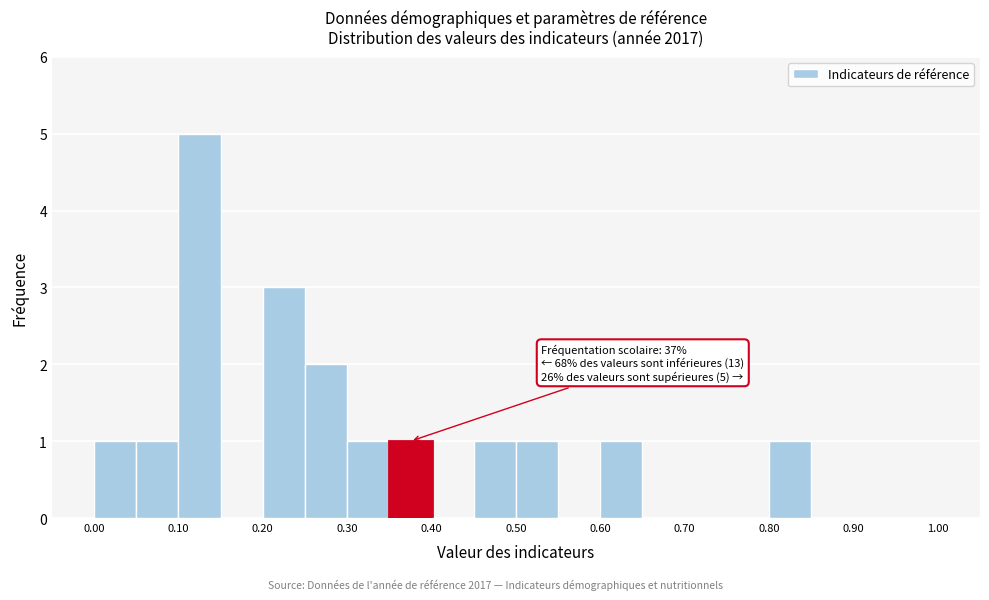

Which range on the x-axis has the tallest bar?

0.10 to 0.15